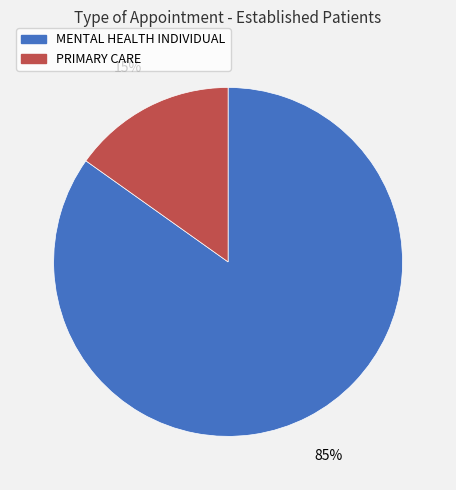

How many slices are in this pie chart?

2